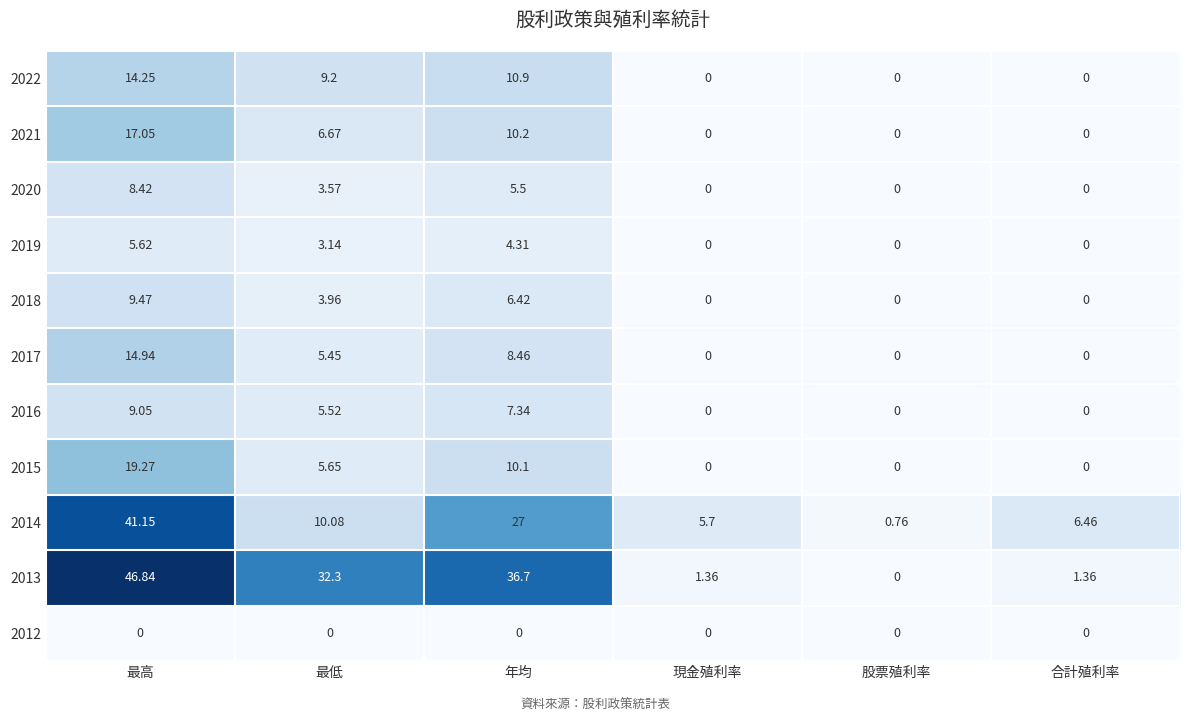

At which label does 2020 first exceed 3?

最高